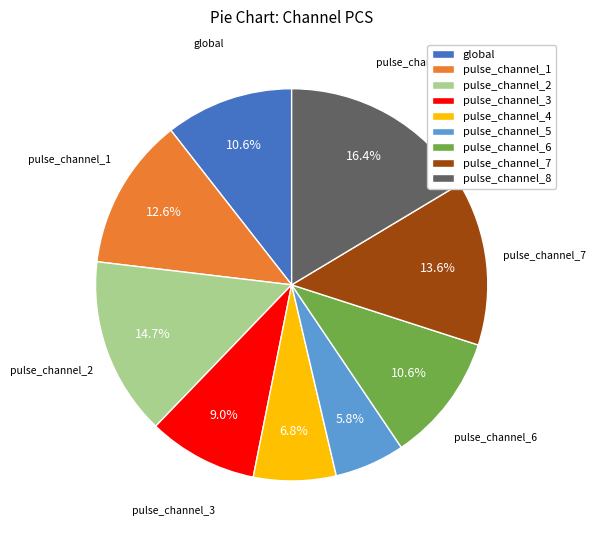

Which category has the biggest portion of the pie?

pulse_channel_8